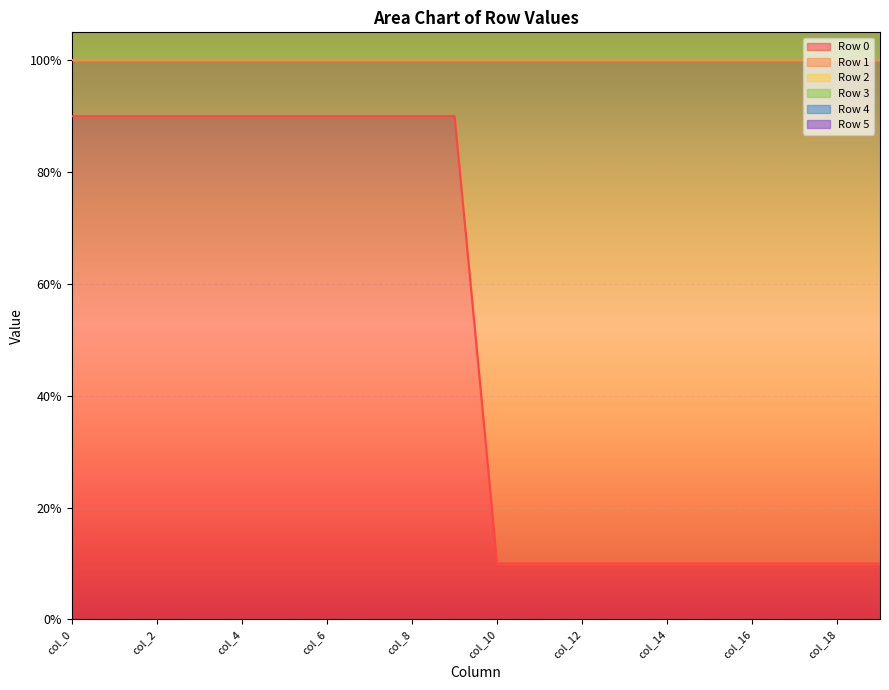

Rank the series by their maximum value, from lowest to highest.

Row 2, Row 3, Row 4, Row 5, Row 0, Row 1